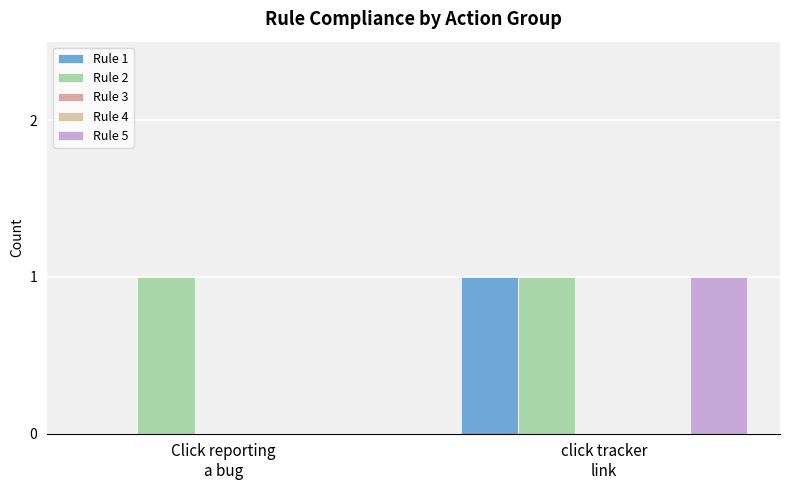

Reading left to right, extract all data points from this chart.

Rule 1: Click reporting
a bug=0	click tracker
link=1
Rule 2: Click reporting
a bug=1	click tracker
link=1
Rule 3: Click reporting
a bug=0	click tracker
link=0
Rule 4: Click reporting
a bug=0	click tracker
link=0
Rule 5: Click reporting
a bug=0	click tracker
link=1